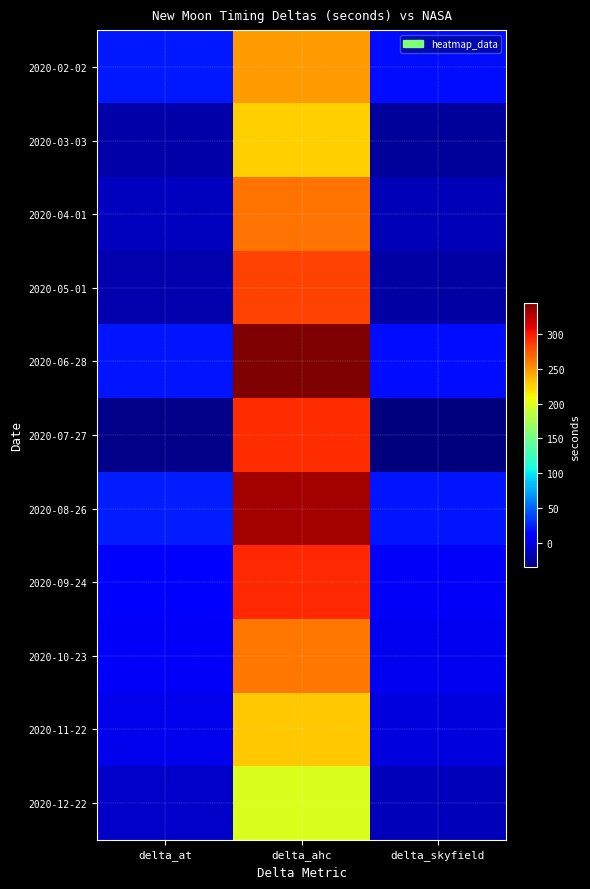

Which has a higher value, delta_at or delta_skyfield?

delta_at